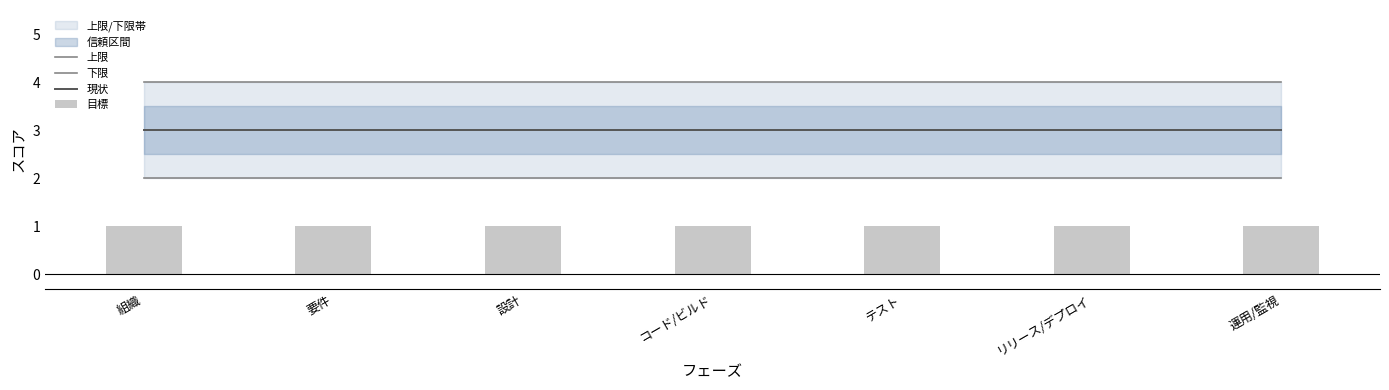

Reading left to right, transcribe all the data shown in this chart.

上限: 4	4	4	4	4	4	4
下限: 2	2	2	2	2	2	2
現状: 3	3	3	3	3	3	3
目標: 1	1	1	1	1	1	1